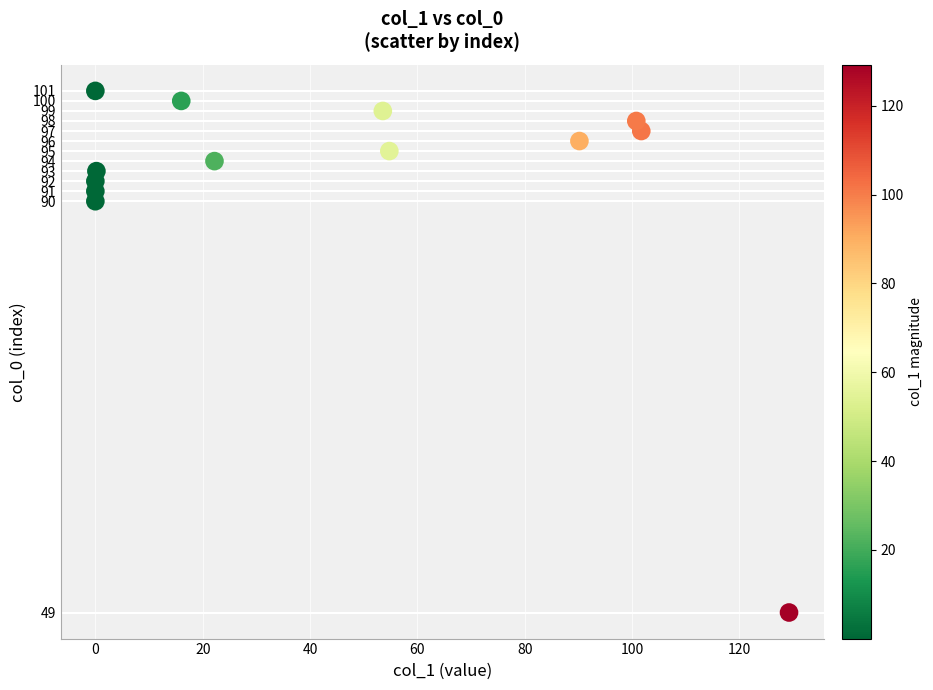

What Y value in the scatter plot is closest to 75?

90